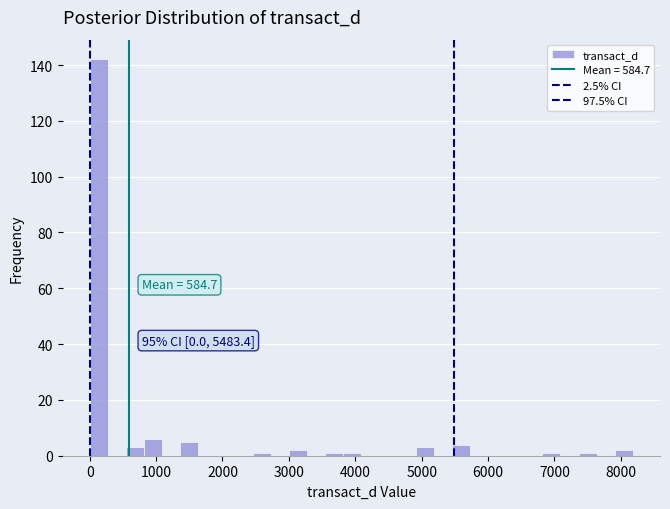

Read against the x-axis, roughly where is the centre of the tallest bar?

100